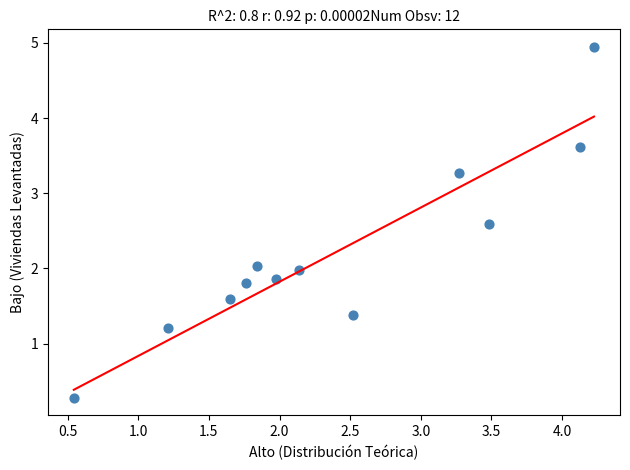

What is the range of Y values (max minus min)?

4.7